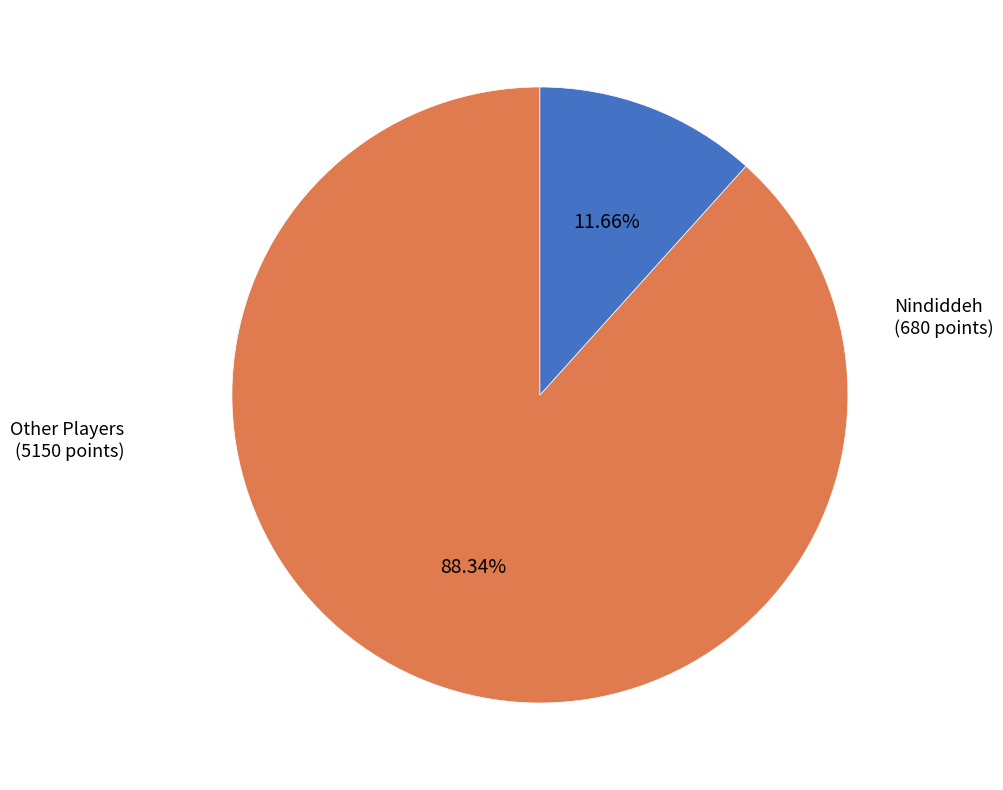

Between Other Players and Nindiddeh, which is larger?

Other Players